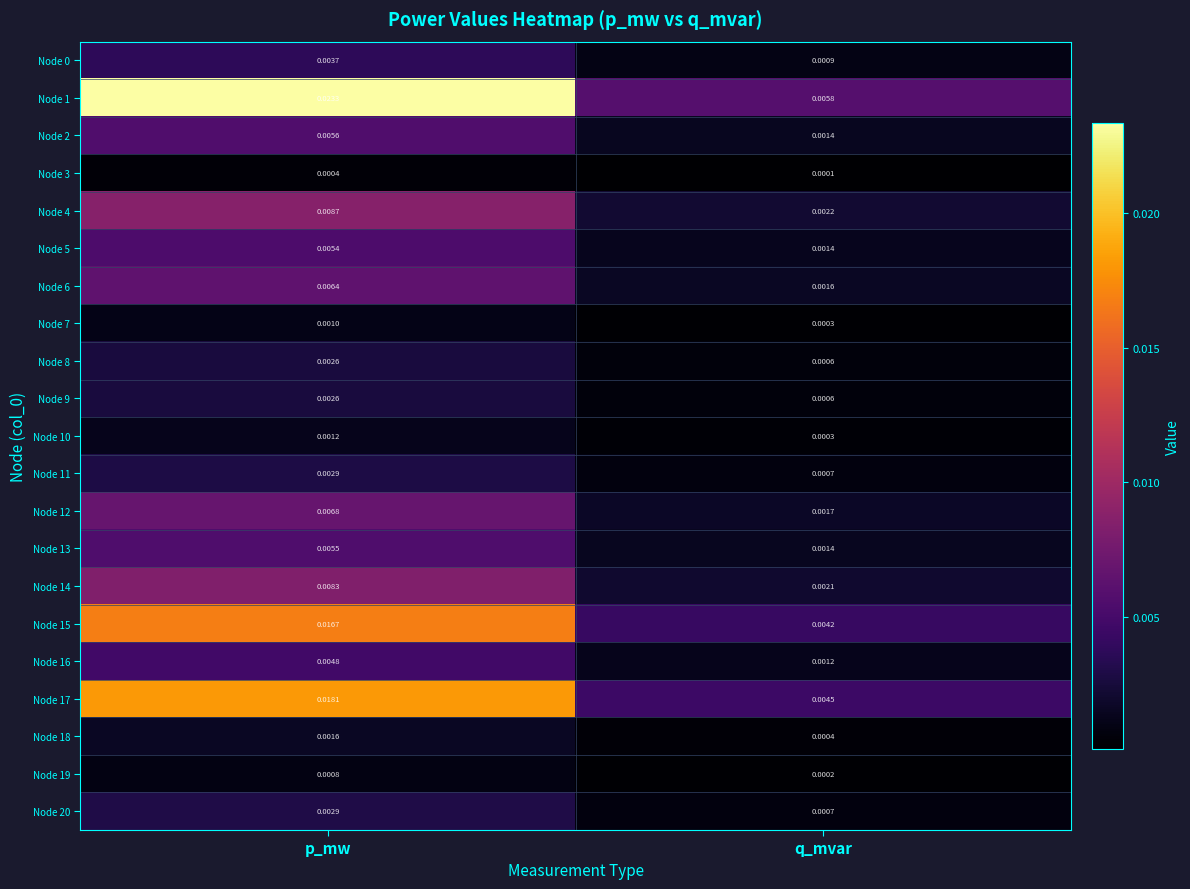

Between p_mw and q_mvar, which series saw the biggest shift?

Node 1